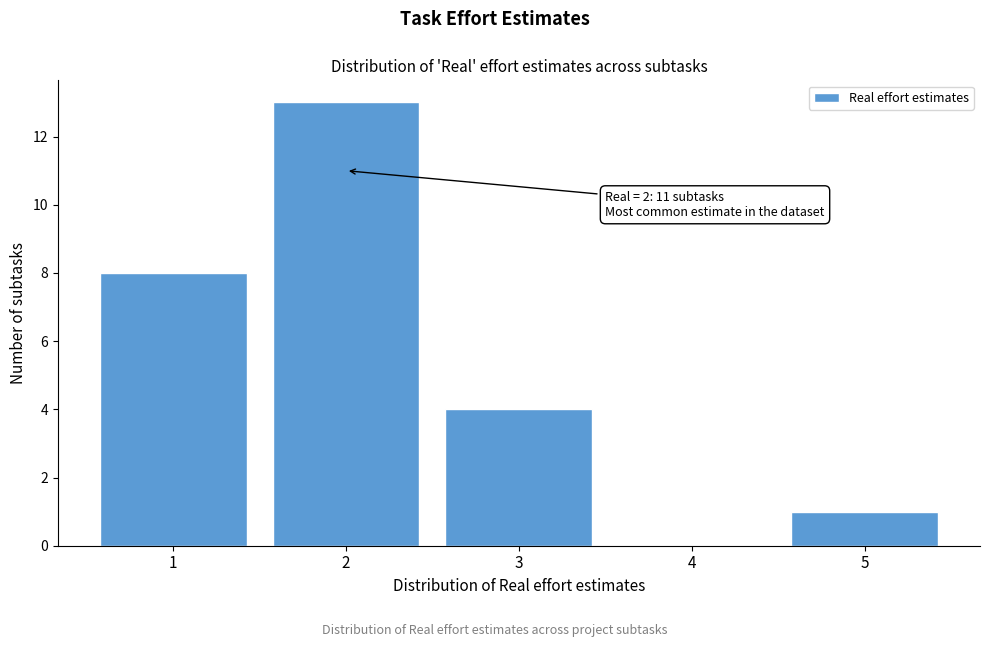

Reading right to left, what are all the values shown in this chart?

5=1	4=0	3=4	2=13	1=8